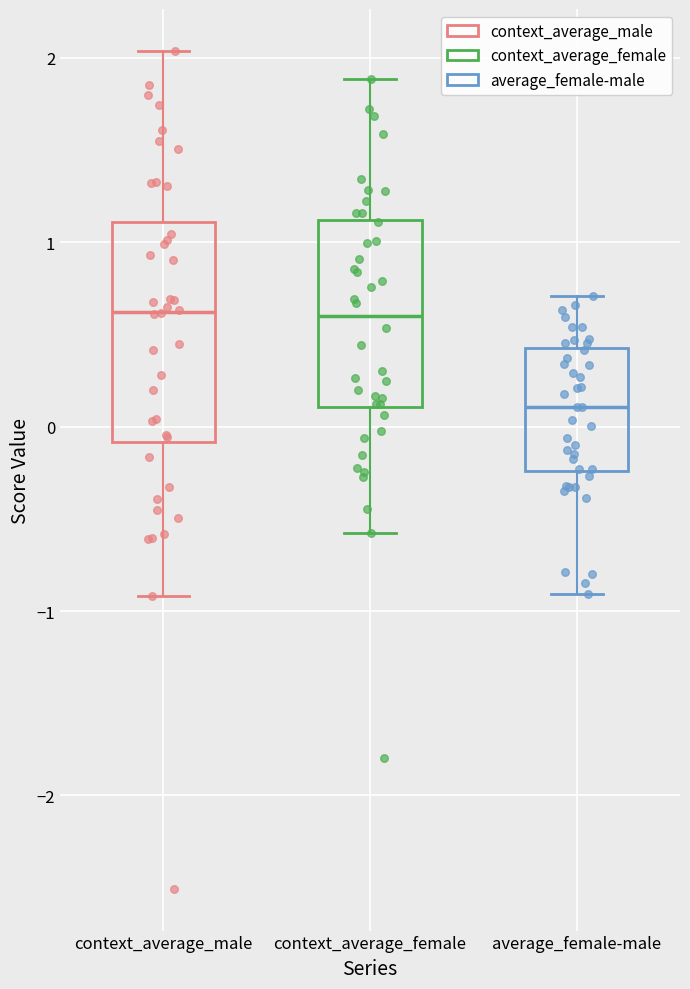

Reading left to right, read every box against the y-axis: the position of its median line, the range the box covers, and the ends of its whiskers. The values are not printed on the chart, so give them approximately, as read against the axis.

context_average_male: median 0.6, box -0.1 to 1.1, whiskers -0.9 to 2.0
context_average_female: median 0.6, box 0.1 to 1.1, whiskers -0.6 to 1.9
average_female-male: median 0.1, box -0.2 to 0.4, whiskers -0.9 to 0.7